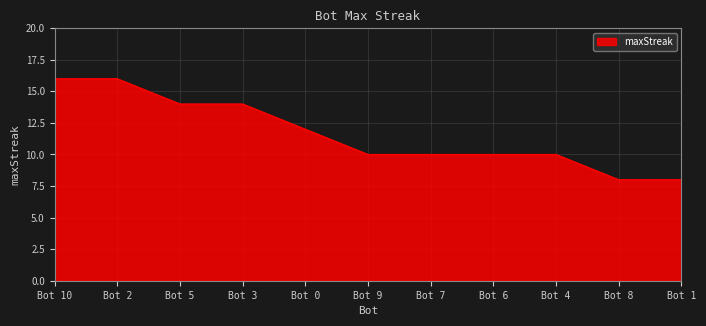

What position from the right is Bot 1?

1